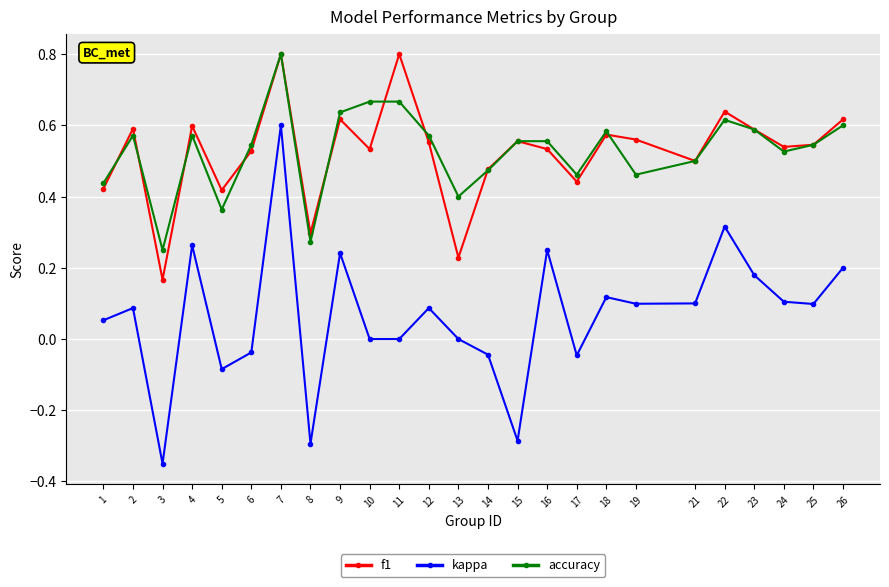

What are all the series names shown in the legend?

f1, kappa, accuracy